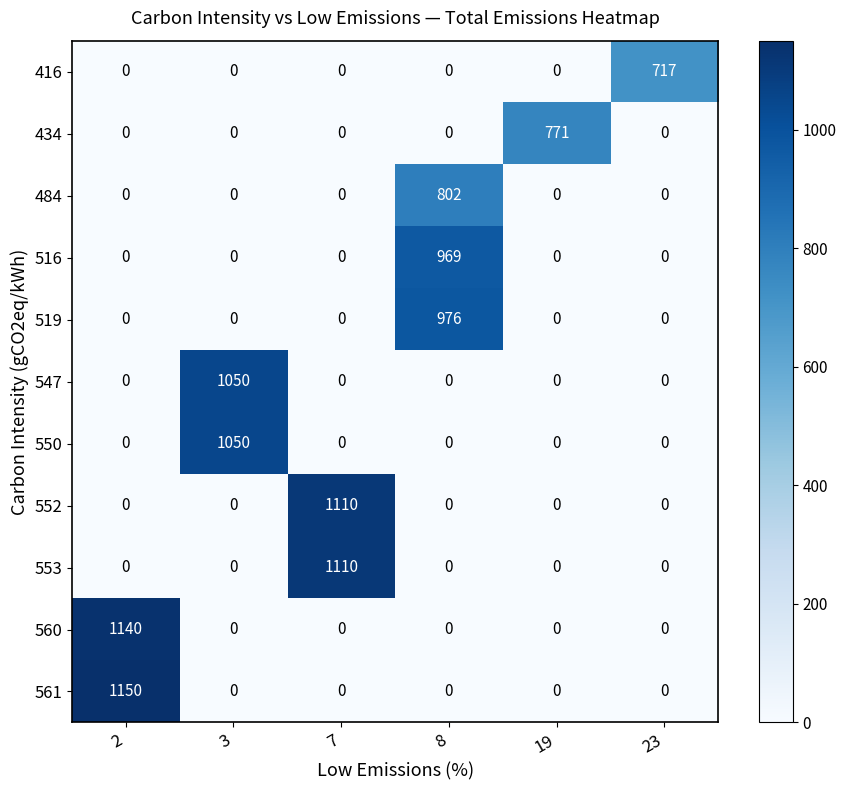

What is the difference between the highest and lowest values at 2?

1150